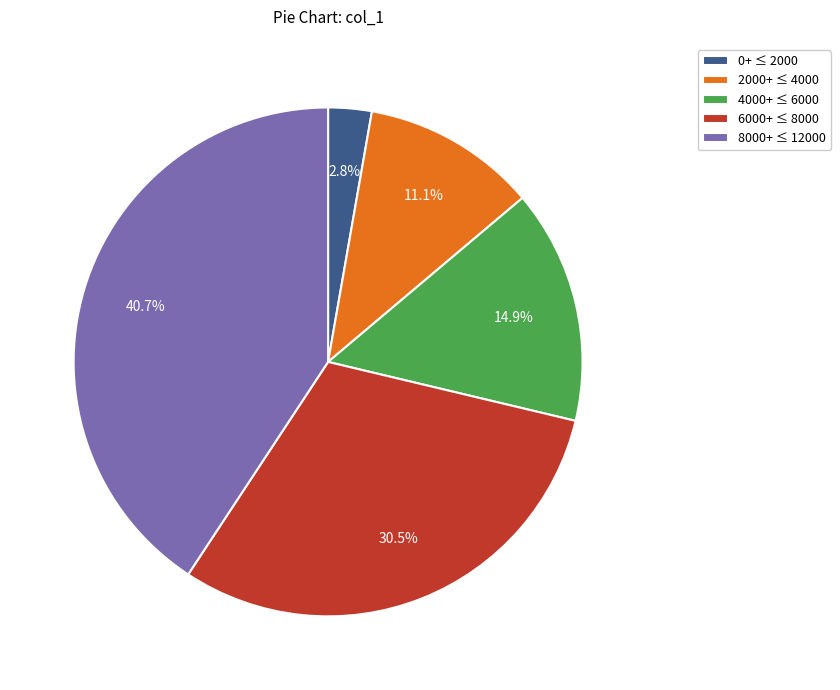

What is the total percentage of 6000+ ≤ 8000 and 4000+ ≤ 6000?

45.4%